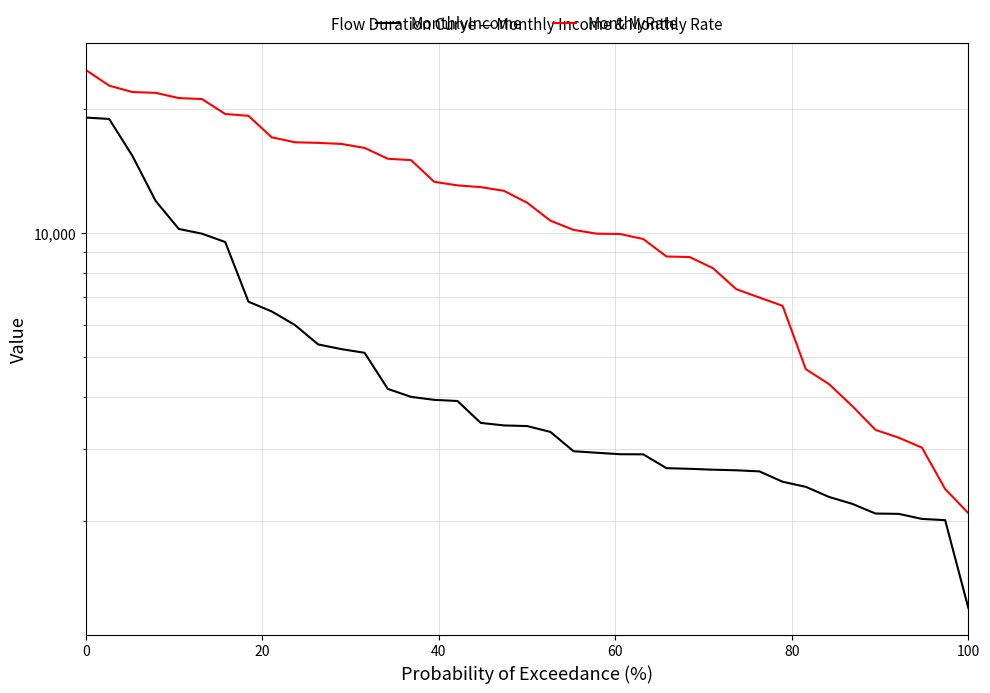

What is the maximum value for MonthlyRate?

24907